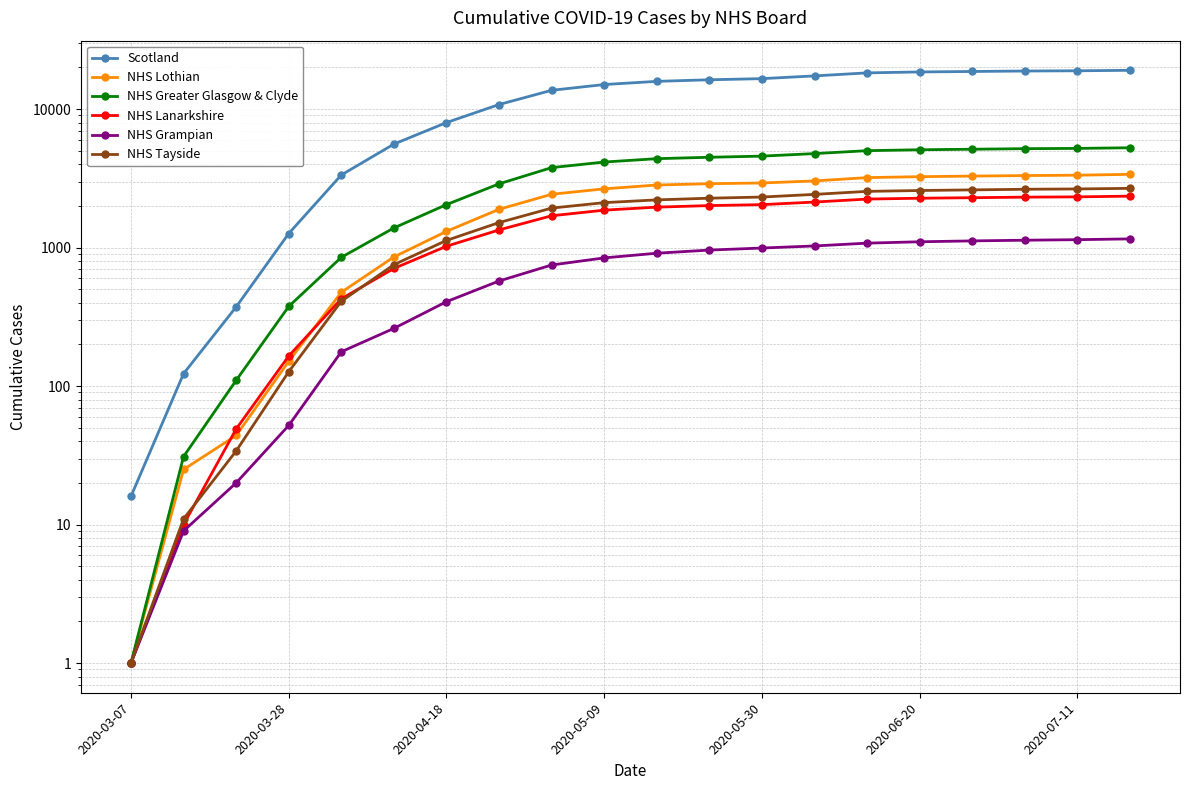

Is the value of NHS Tayside at 2020-03-28 greater than the value of NHS Greater Glasgow & Clyde at 2020-06-20?

No